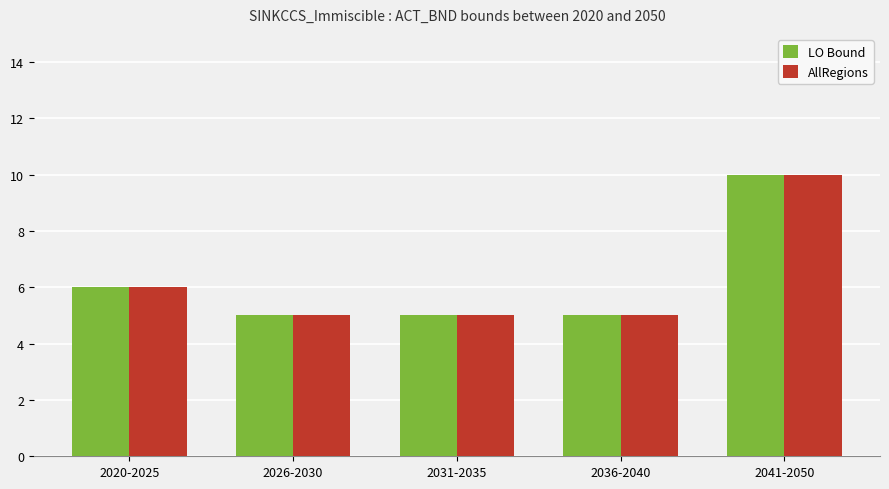

How many groups of bars are there?

5